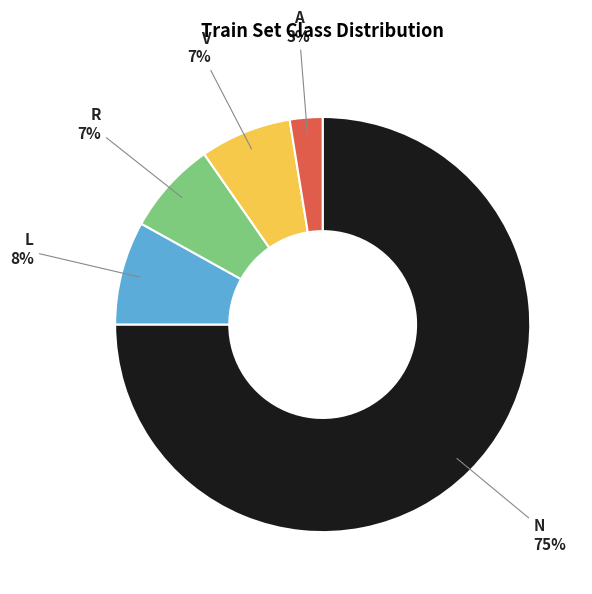

To the nearest percent, what is the average slice percentage?

20%